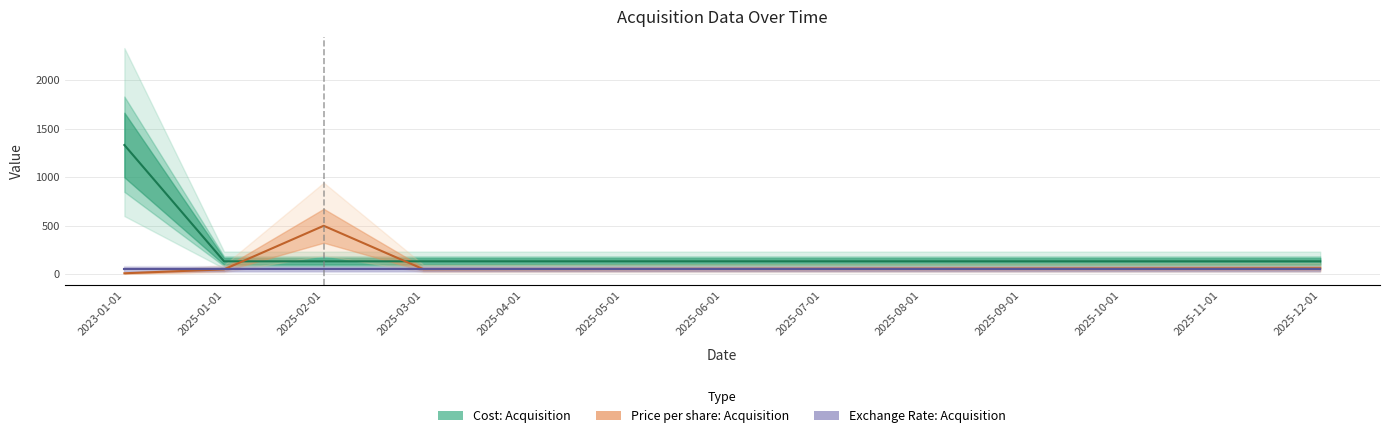

Is it true that Price per share: Acquisition equals 76.8 at 2025-01-01?

False